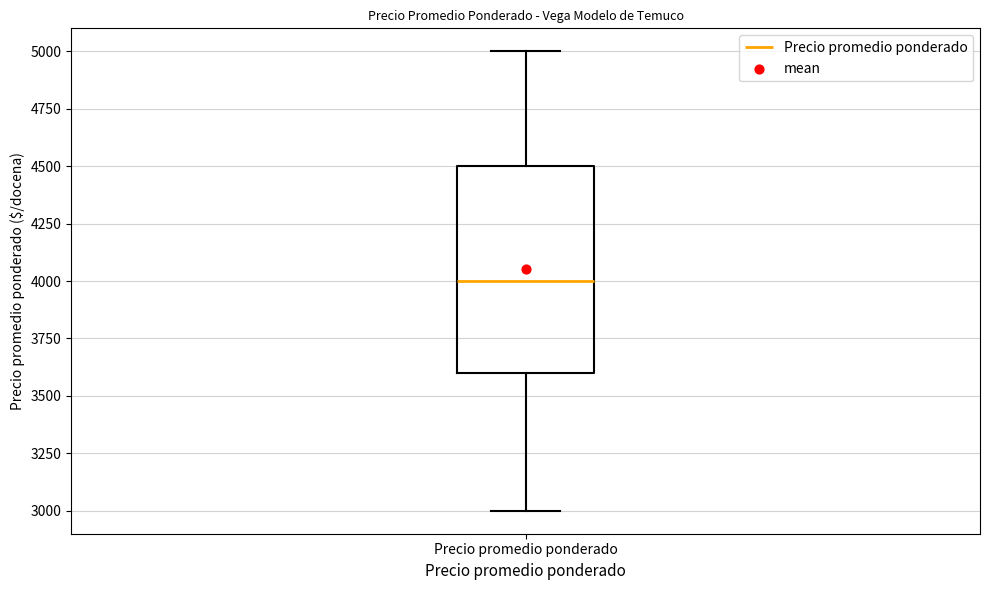

Transcribe this box plot: give where the median line is, the range the box spans, and where the two whiskers end, as read against the y-axis. The values are not printed on the chart, so give them approximately, as read against the axis.

median 4000, box 3600 to 4500, whiskers 3000 to 5000